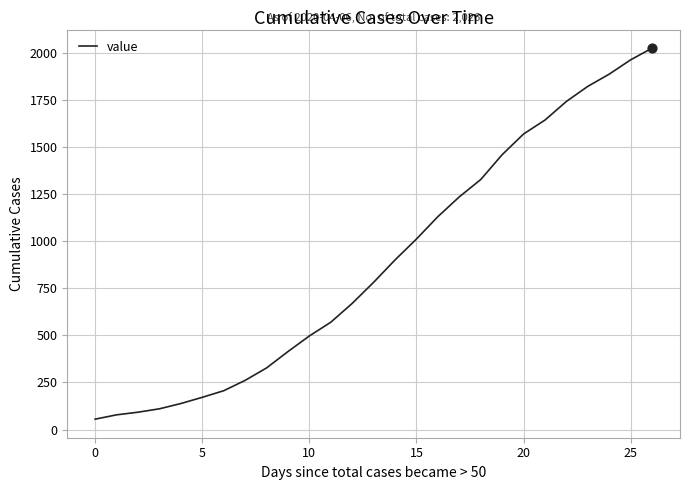

What is the difference between the maximum and minimum values?

1971